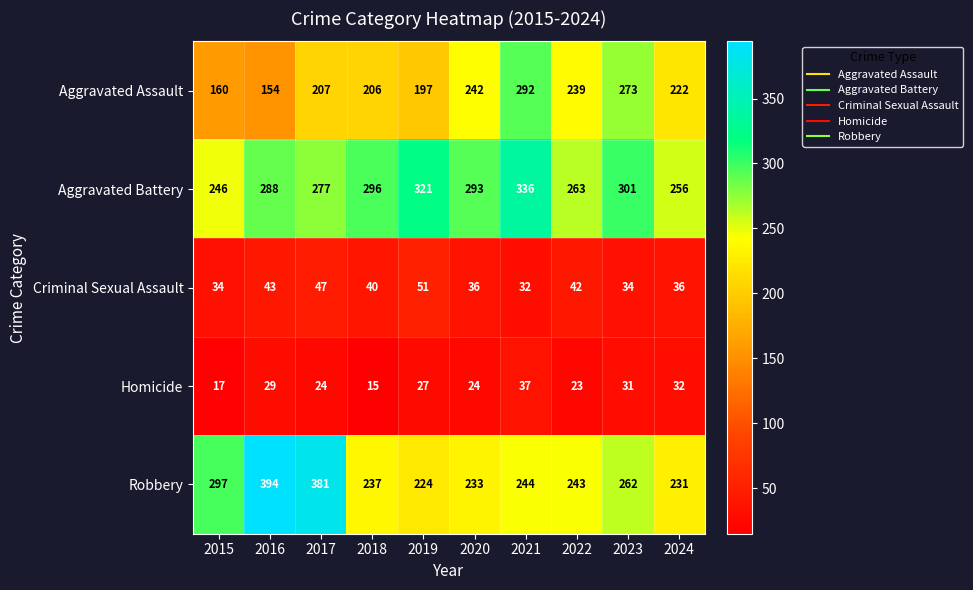

The Aggravated Assault series shows 59 at 2015. True or false?

False